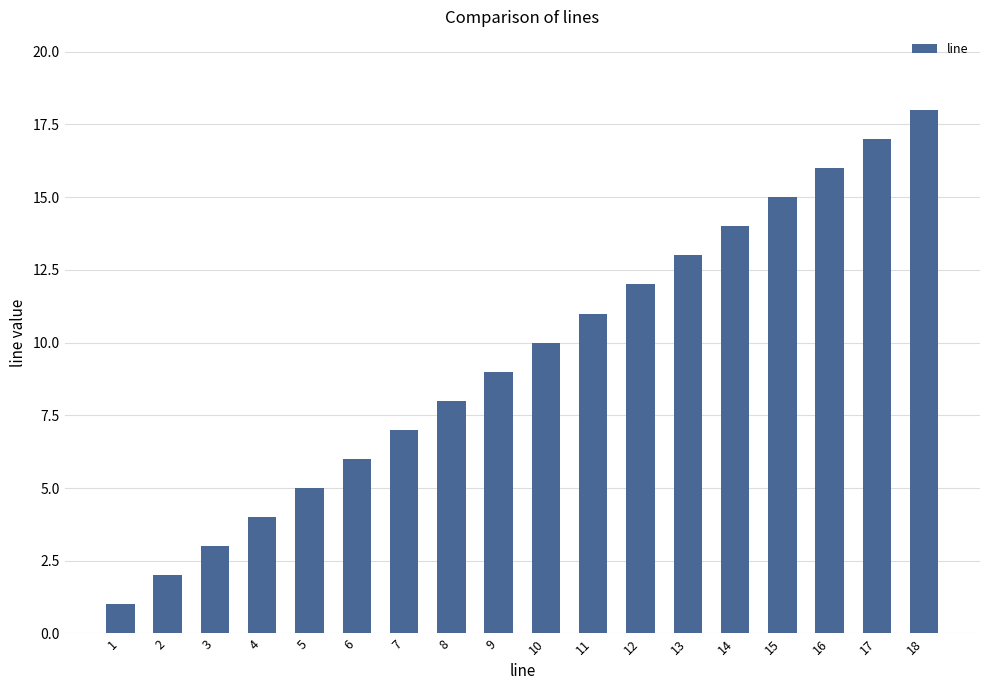

Count the number of data series in this chart.

1